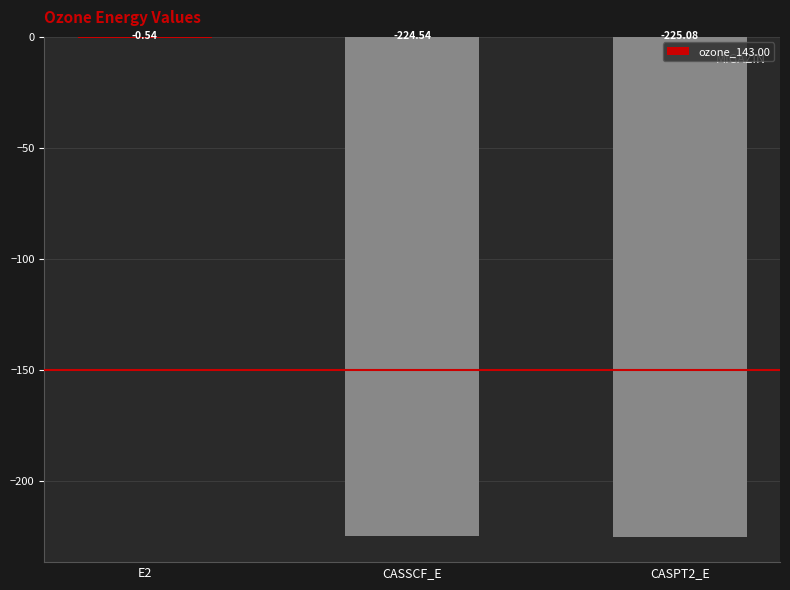

What is the change in value from E2 to CASPT2_E?

-224.5